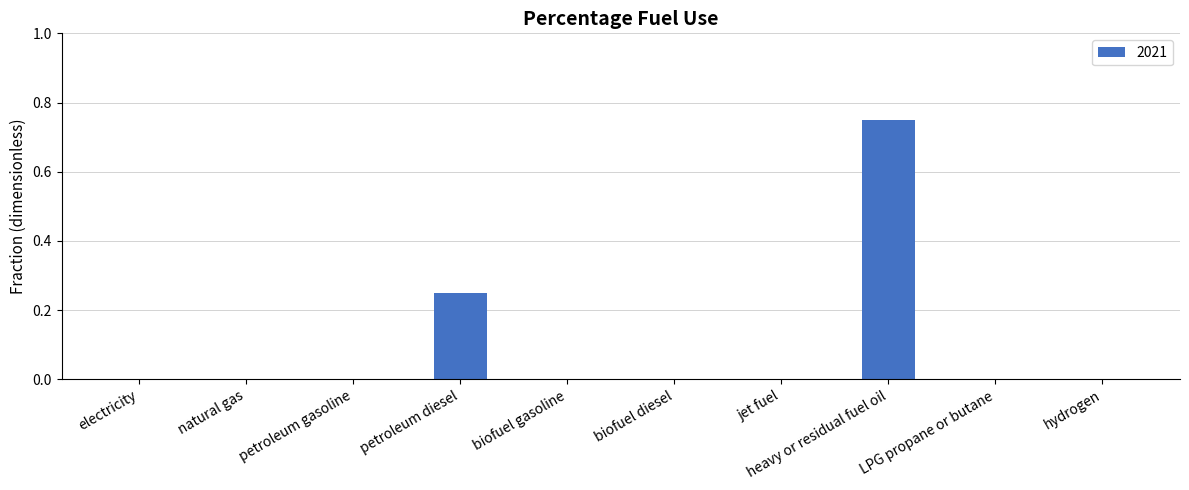

How many data points does each series have?

10